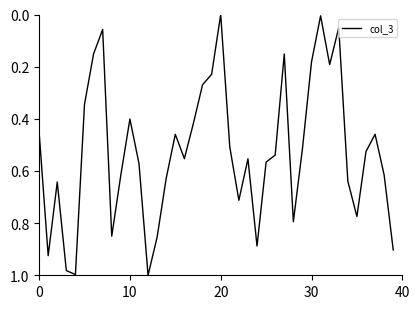

Does the chart have visible grid lines?

No